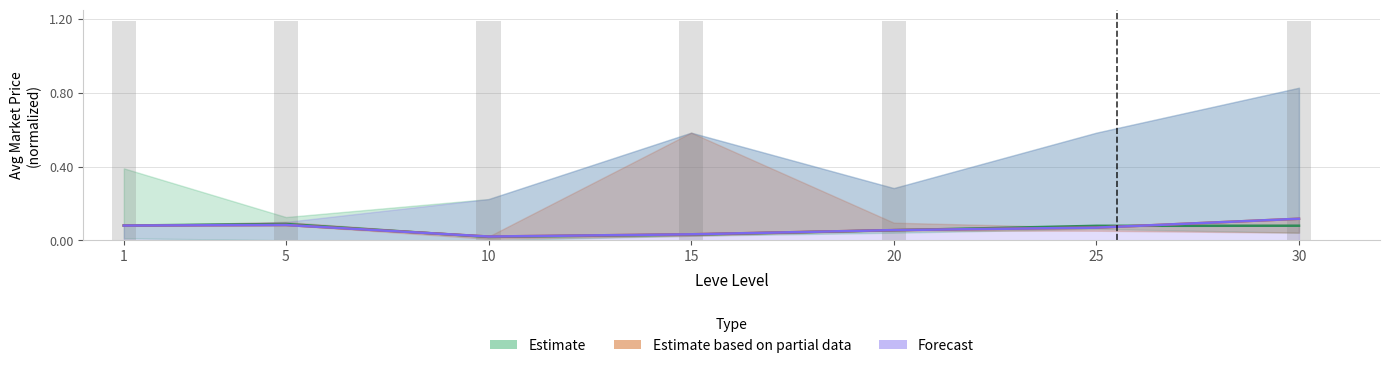

True or false: Forecast and Estimate based on partial data cross at least once.

False